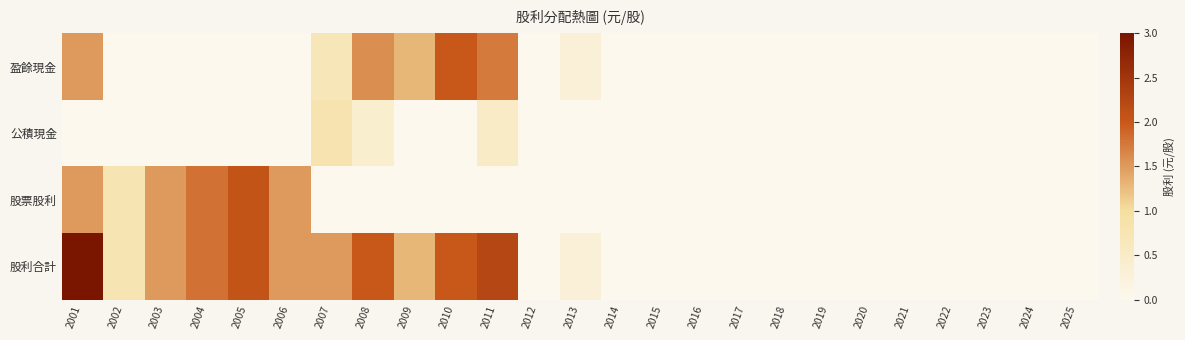

At which category is the sum across all series the highest?

2001